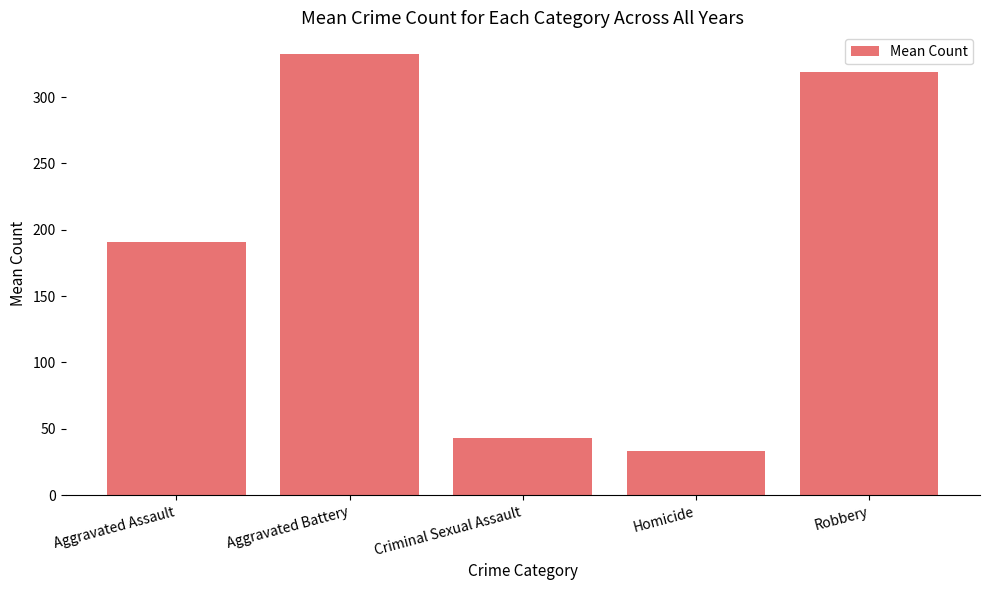

How many categories are shown in the chart?

5